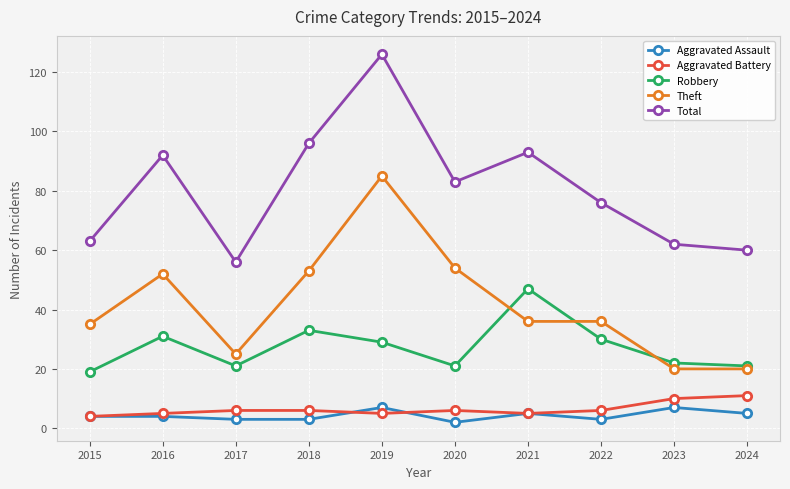

Reading left to right, extract all data points from this chart.

Aggravated Assault: 2015=4	2016=4	2017=3	2018=3	2019=7	2020=2	2021=5	2022=3	2023=7	2024=5
Aggravated Battery: 2015=4	2016=5	2017=6	2018=6	2019=5	2020=6	2021=5	2022=6	2023=10	2024=11
Robbery: 2015=19	2016=31	2017=21	2018=33	2019=29	2020=21	2021=47	2022=30	2023=22	2024=21
Theft: 2015=35	2016=52	2017=25	2018=53	2019=85	2020=54	2021=36	2022=36	2023=20	2024=20
Total: 2015=63	2016=92	2017=56	2018=96	2019=126	2020=83	2021=93	2022=76	2023=62	2024=60